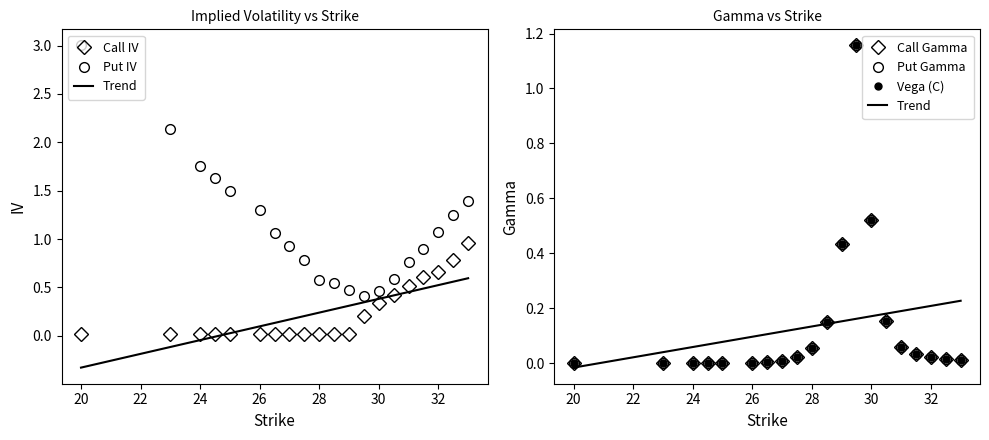

Rank the series by their maximum value, from highest to lowest.

Put IV, Call Gamma, Put Gamma, Call IV